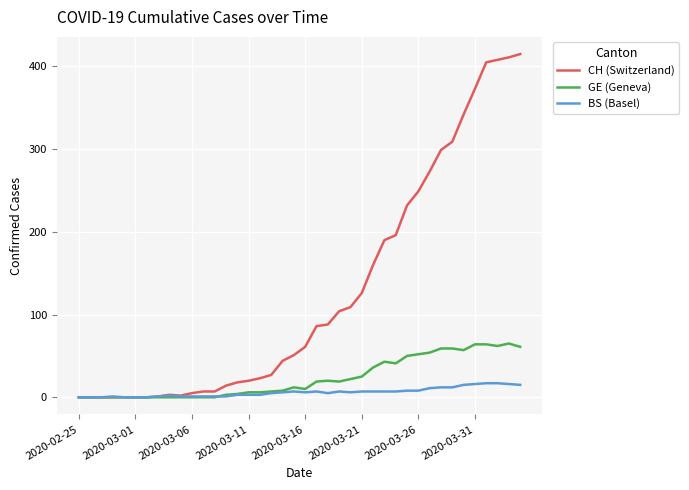

Which series has the widest spread of values?

CH (Switzerland)